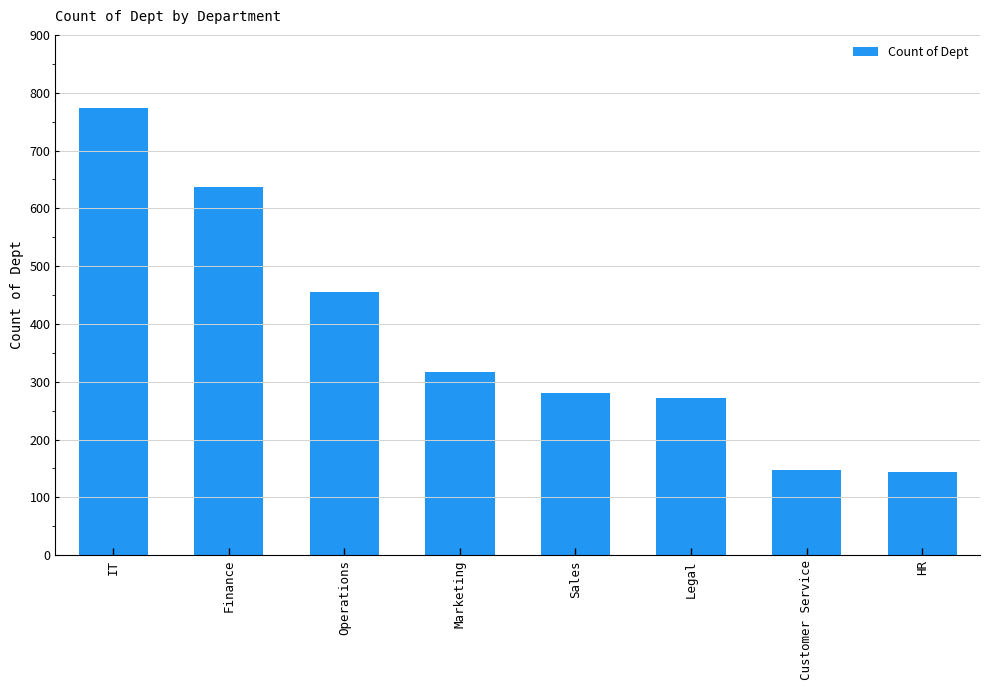

What is the value of the 7th bar from the left?

147